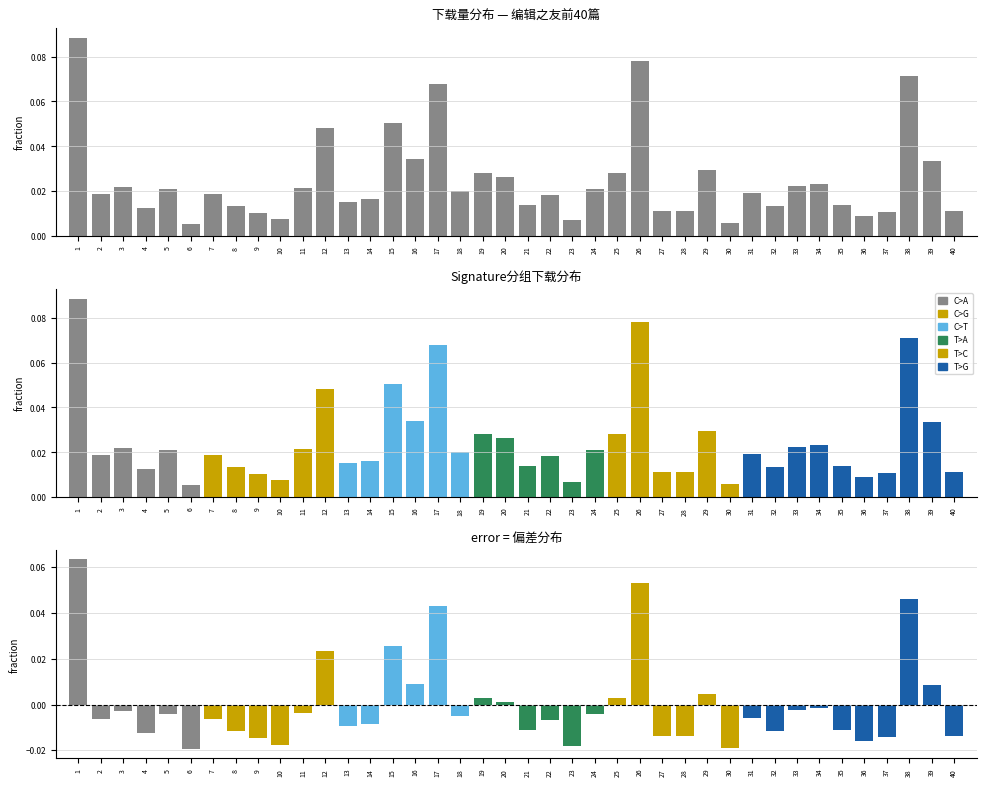

Which has a higher value, 39 or 8?

39